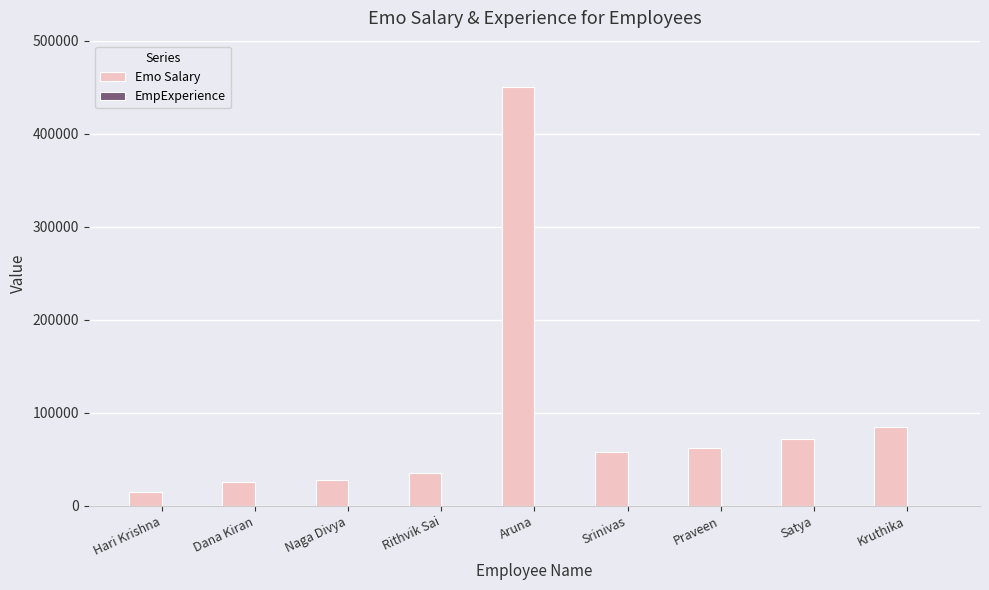

What is the spread (max minus min) of values at Dana Kiran?

24998